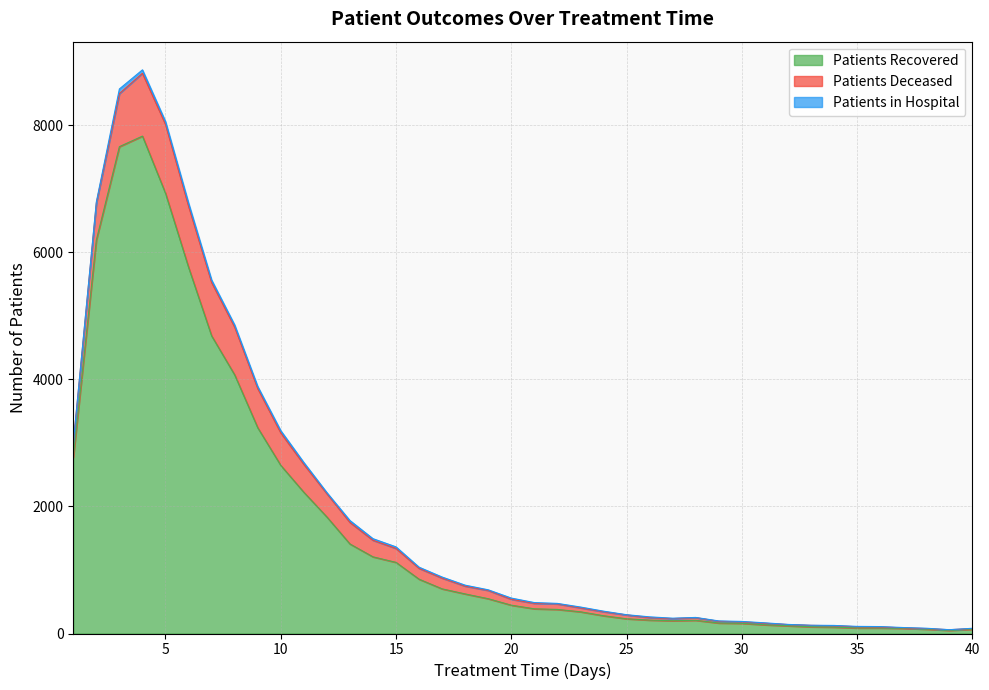

Reading left to right, transcribe all the data shown in this chart.

patients_recovered: 2772	6194	7665	7831	6930	5765	4686	4072	3240	2647	2224	1835	1410	1207	1120	855	703	623	548	446	389	379	342	280	232	211	201	208	165	160	137	121	105	100	87	87	81	68	49	66
patients_deceased: 222	581	835	989	1086	963	841	752	618	512	440	367	339	261	219	171	169	123	130	93	86	87	62	63	60	39	33	41	27	23	24	20	23	22	19	16	8	9	11	11
patients_in_hospital: 0	19	73	54	45	49	39	34	32	35	29	17	30	25	25	18	17	15	10	19	12	8	13	9	4	12	7	4	6	7	7	2	2	5	6	6	5	6	0	5